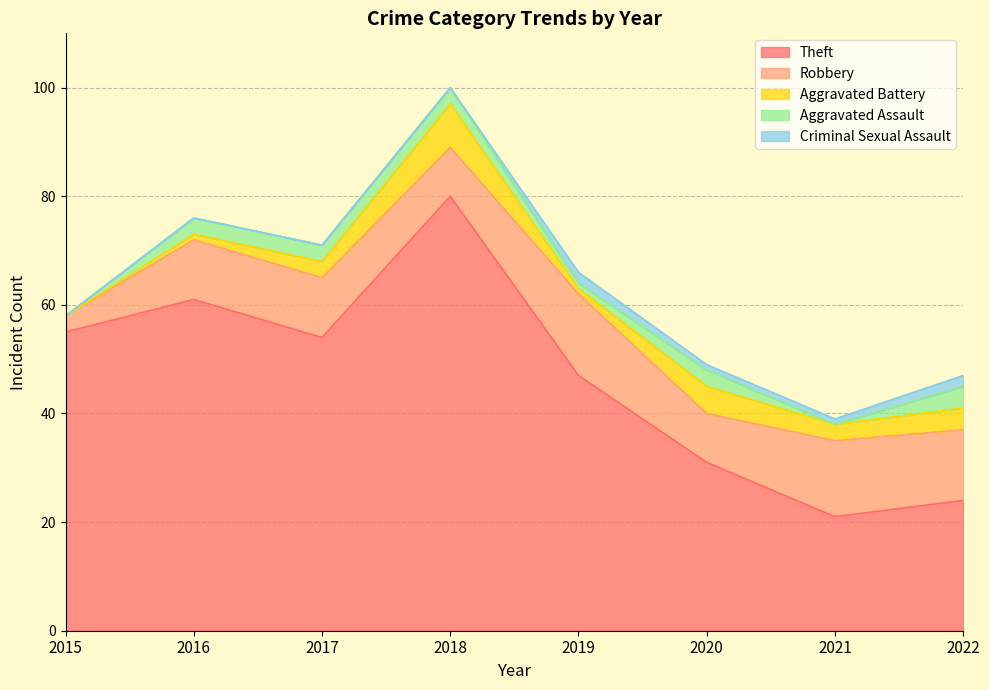

What is the greatest value displayed?

80